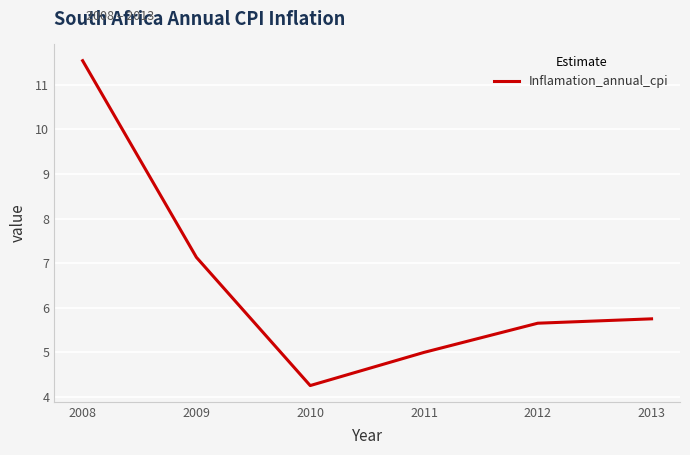

List the labels in order of value, largest first.

2008, 2009, 2013, 2012, 2011, 2010